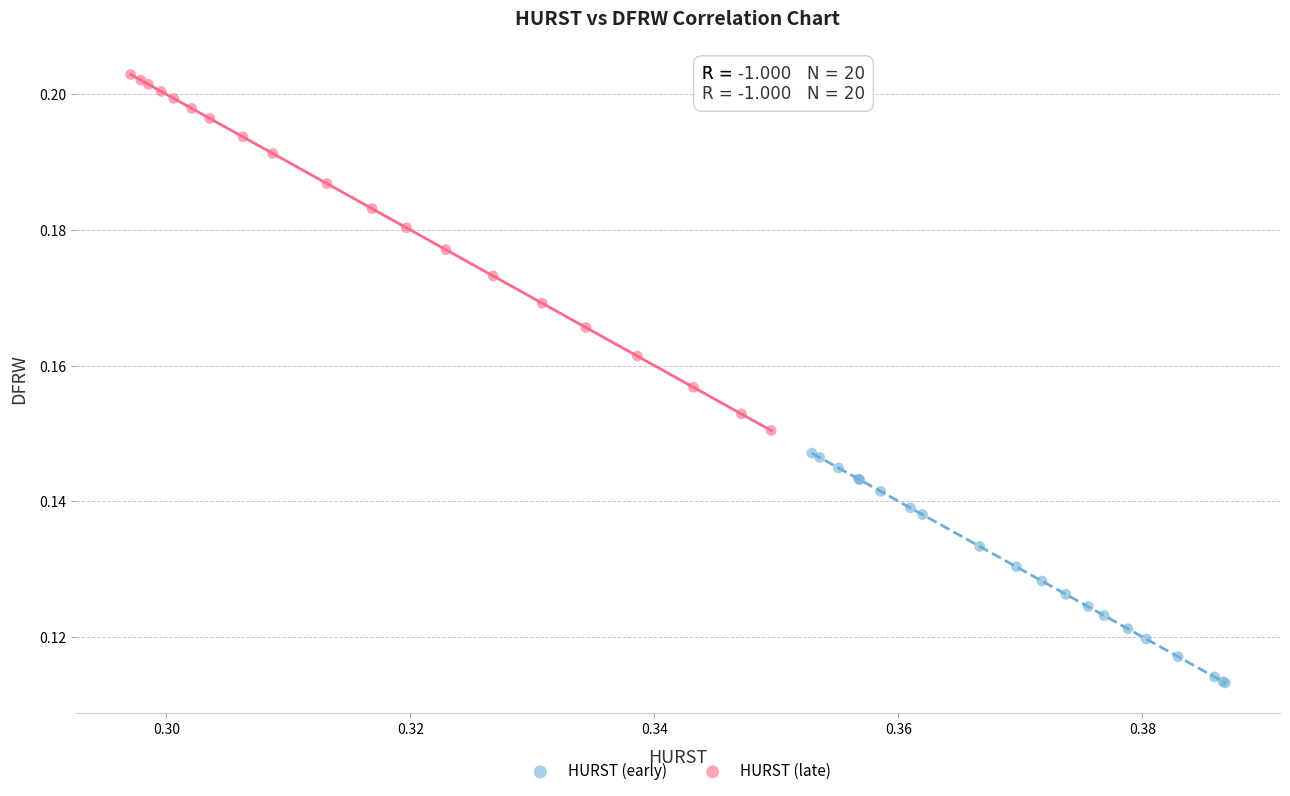

Which series contains the highest Y value?

HURST (late)